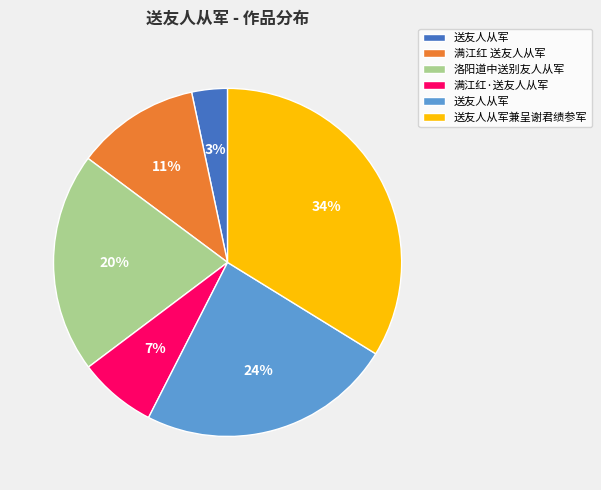

Is there any slice that represents more than half of the pie?

No